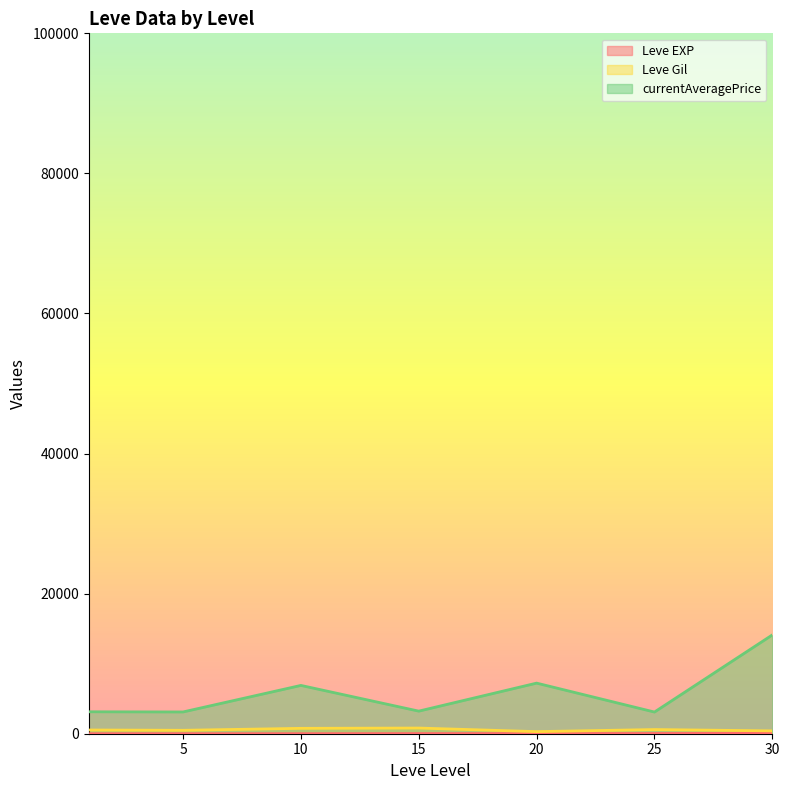

List the series in order of their peak value, lowest first.

Leve EXP, Leve Gil, currentAveragePrice